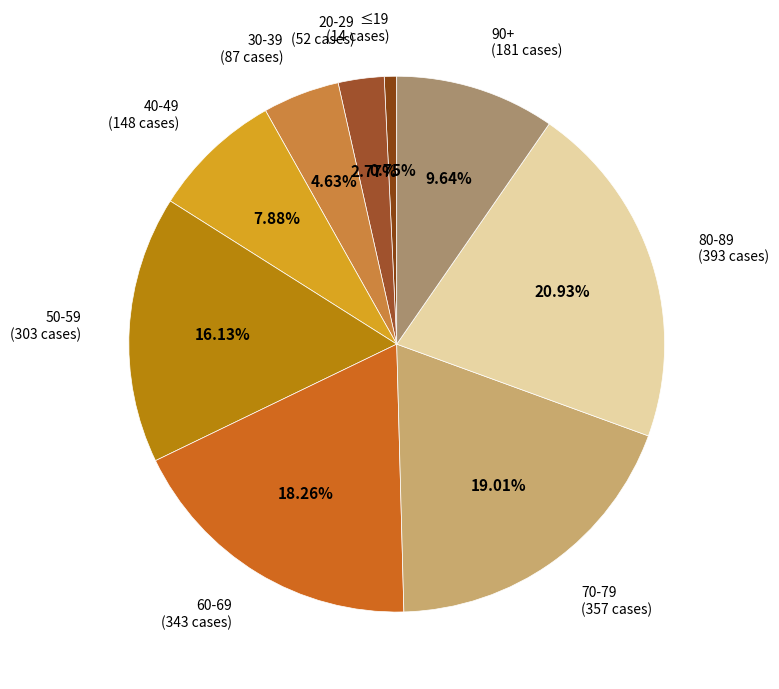

What percentage do 80-89 and 90+ together represent?

30.6%